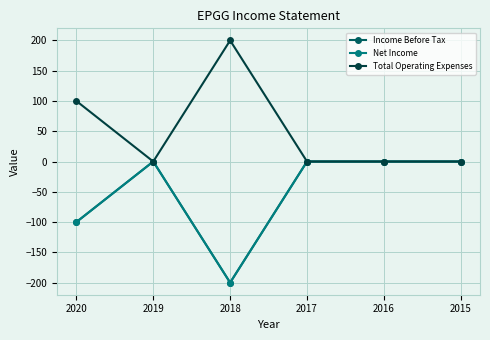

Does the chart have visible grid lines?

Yes